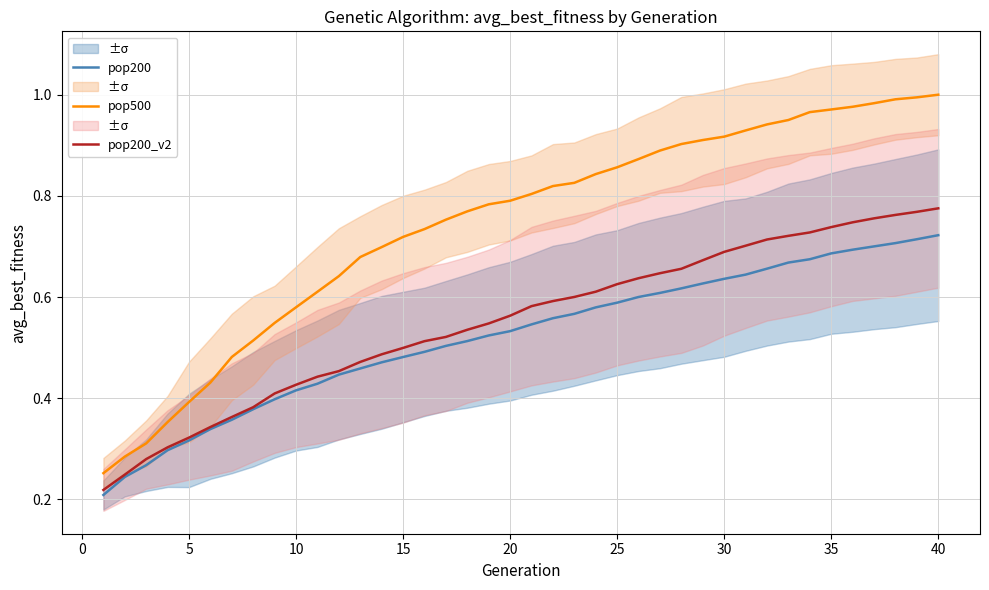

True or false: pop200_v2 has more than 1 points higher than both neighbors.

False